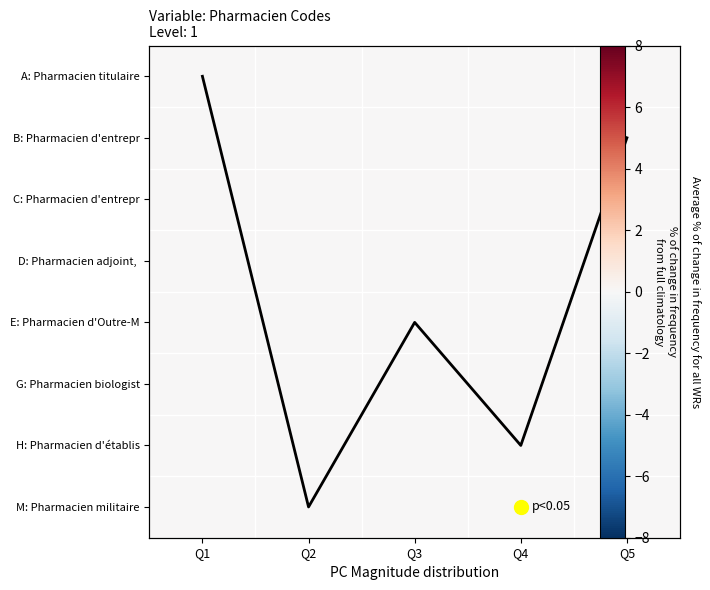

What is the average value of the Level=1 trend series?

4